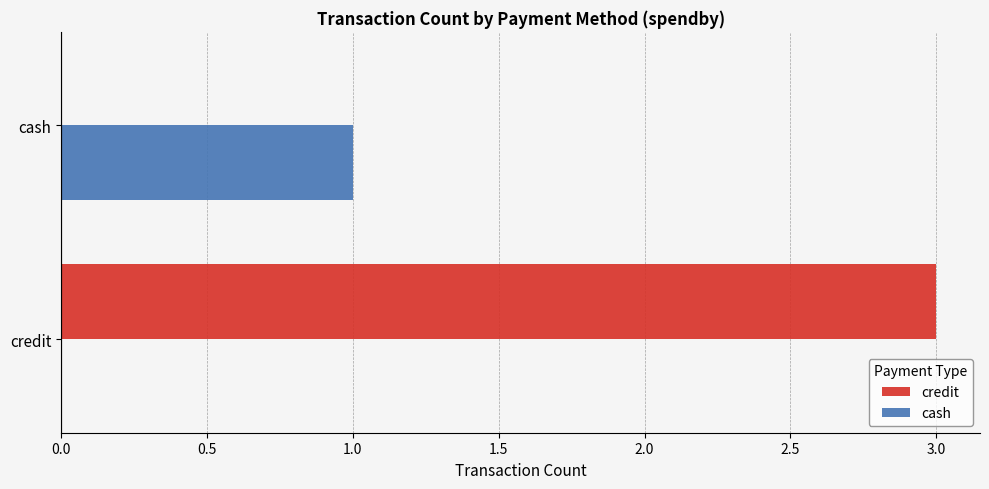

Which series has the largest total across all categories?

credit